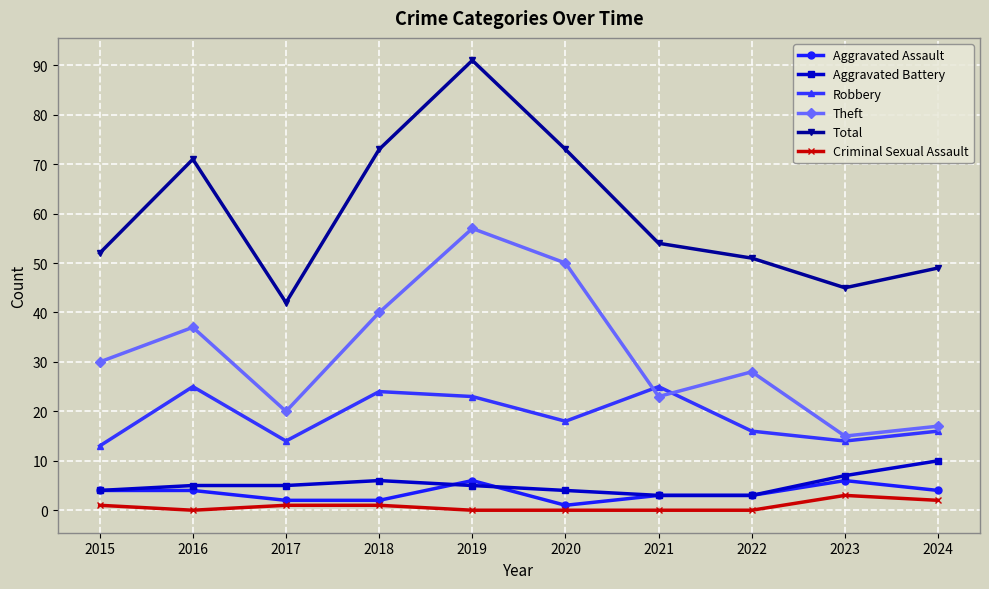

What is the difference between the Theft values at 2024 and 2023?

2